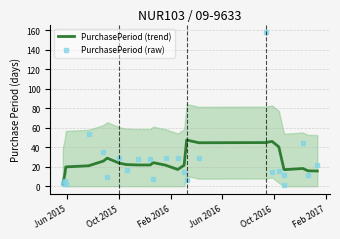

List the series in order of their peak value, highest first.

PurchasePeriod (raw), PurchasePeriod (trend)